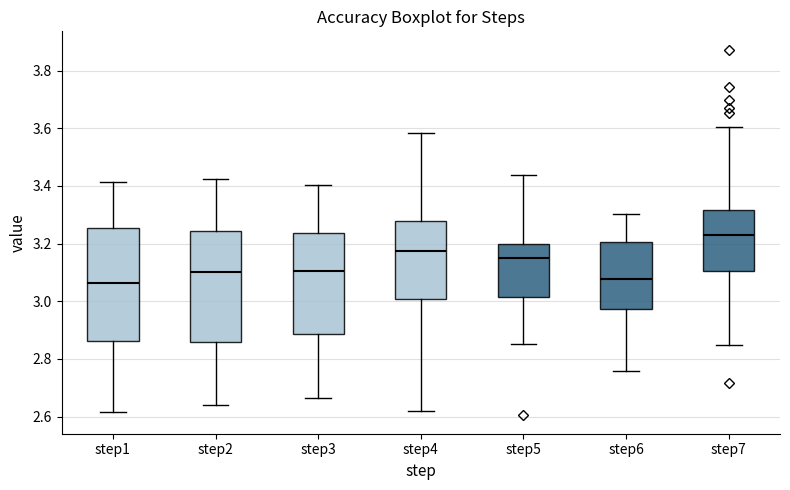

Where is the lower edge of the box for step7 on the y-axis? The values are not printed on the chart, so give them approximately, as read against the axis.

3.10